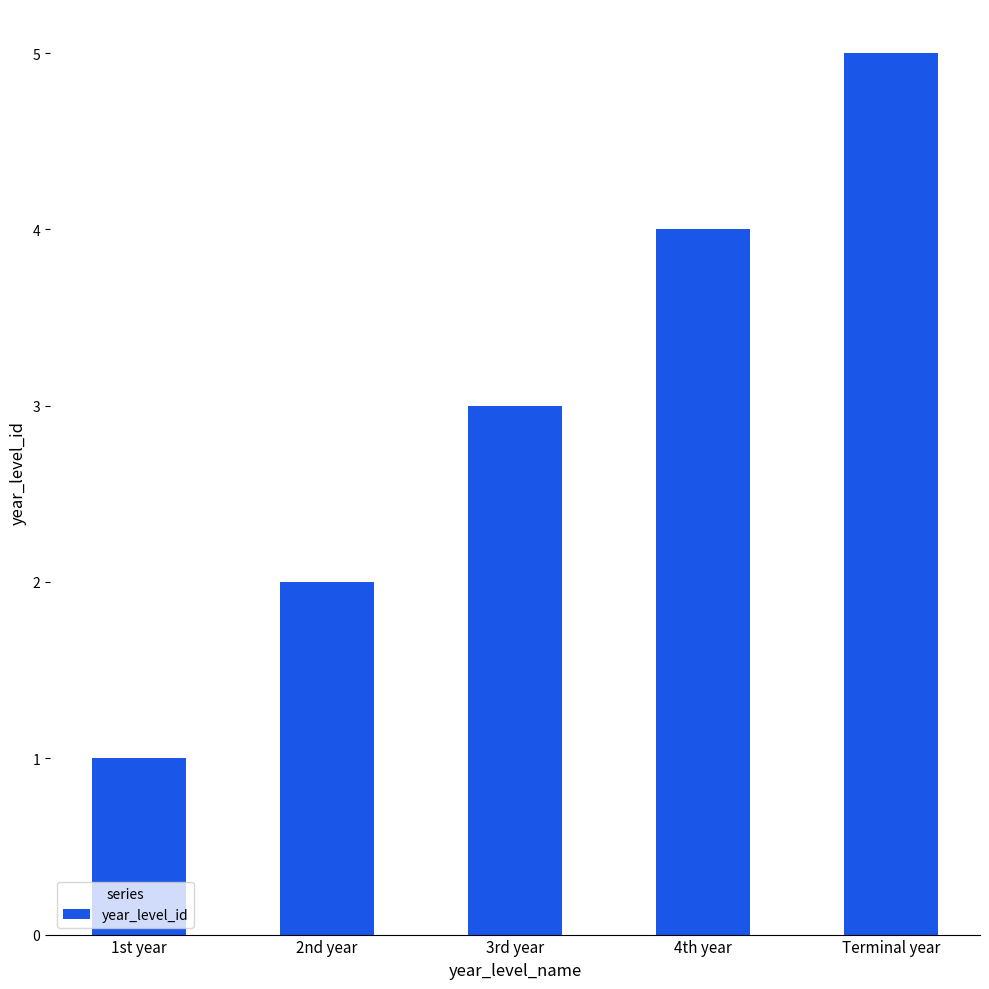

What position from the right is 1st year?

5